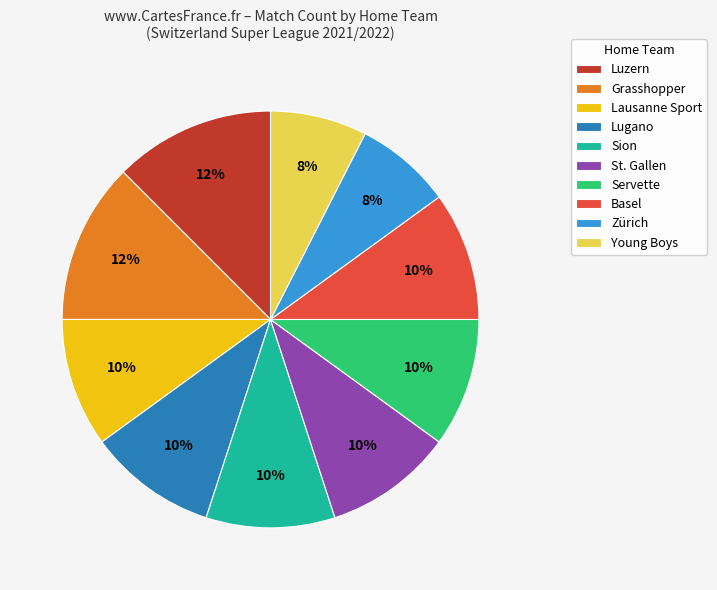

Does St. Gallen account for over 50% of the chart?

No